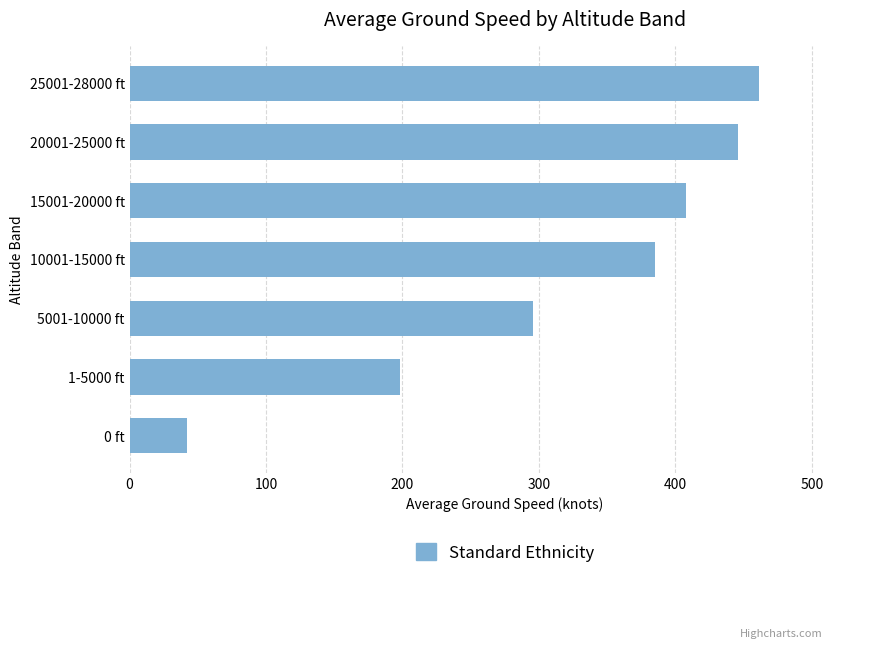

What is the sum of the values at 20001-25000 ft and 10001-15000 ft?

831